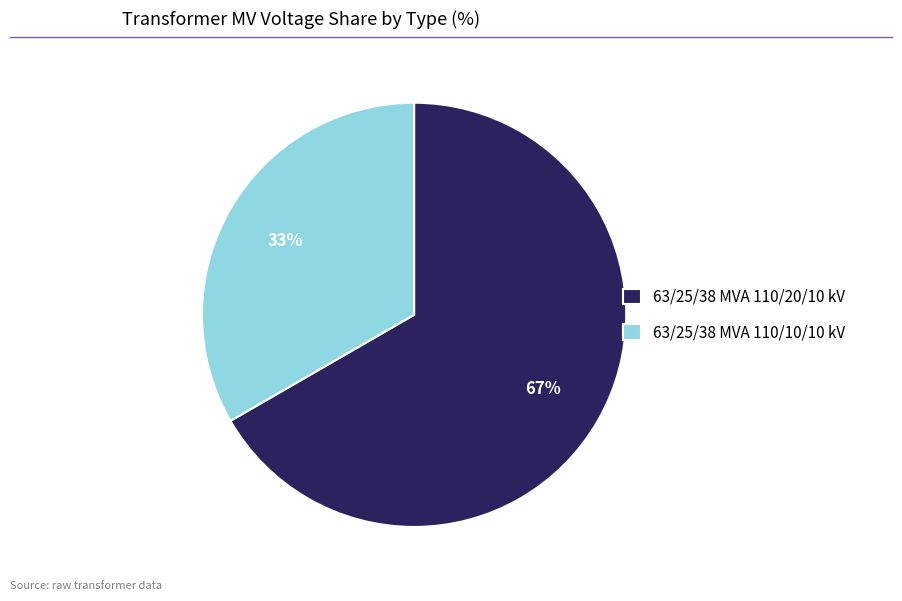

Which category has the smallest portion of the pie?

63/25/38 MVA 110/10/10 kV